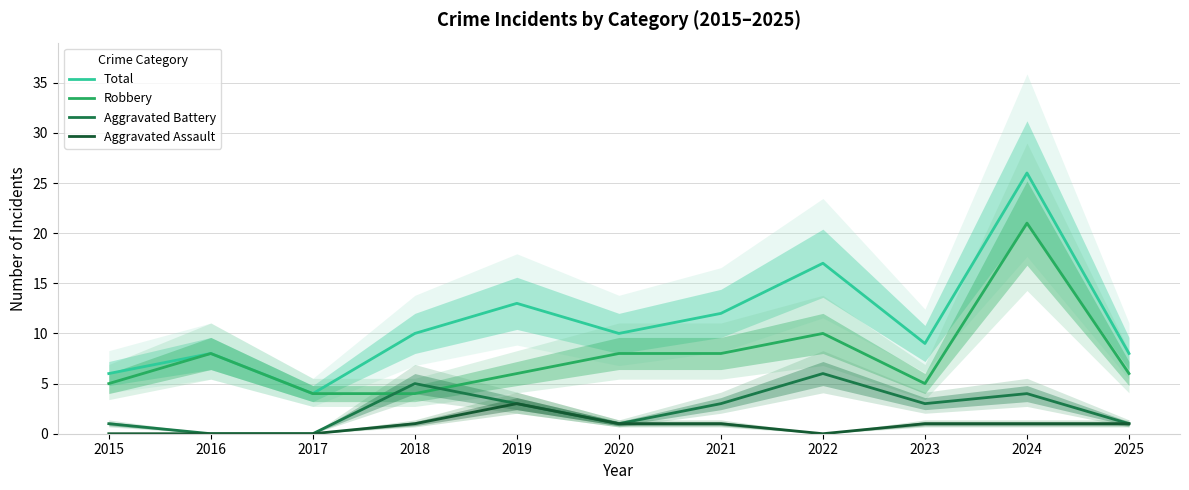

What are all the series names shown in the legend?

Total, Robbery, Aggravated Battery, Aggravated Assault